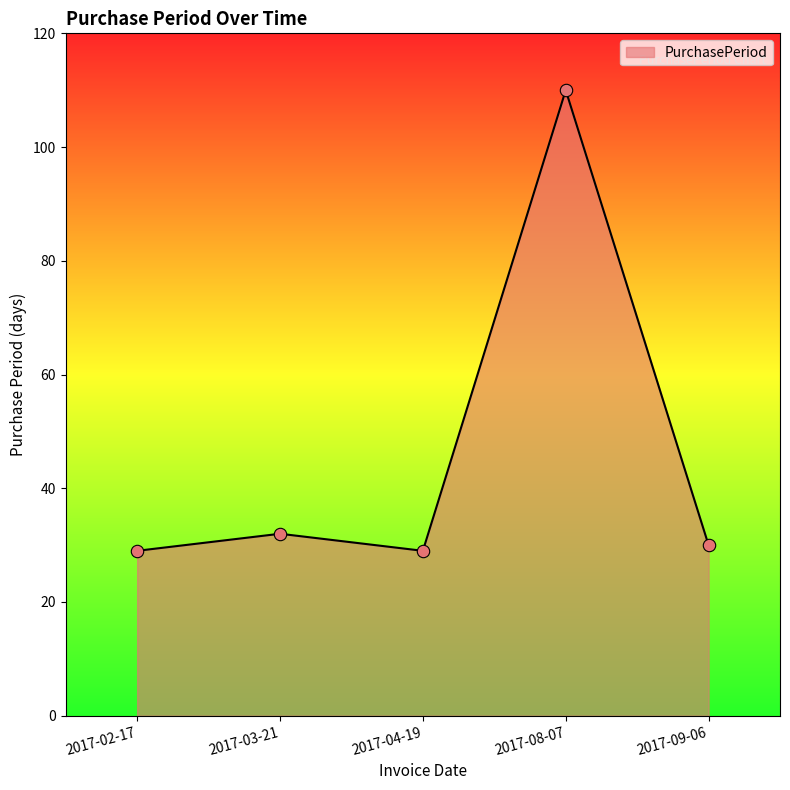

What is the ratio of the value at 2017-04-19 to the value at 2017-08-07?

0.3